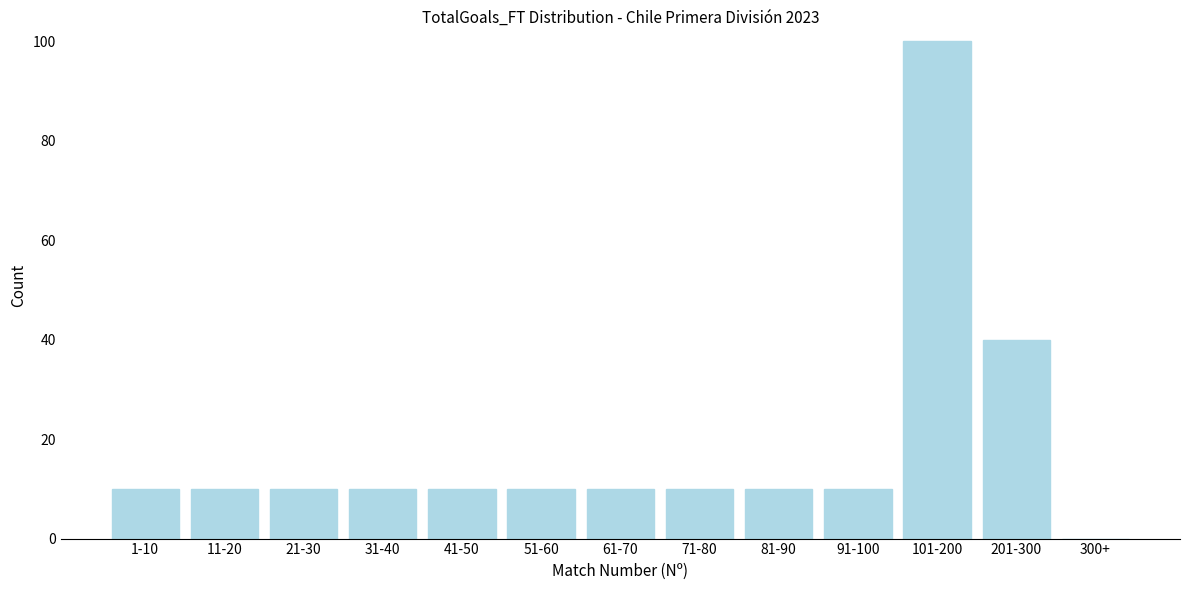

Reading right to left, extract all data points from this chart.

300+=0	201-300=40	101-200=100	91-100=10	81-90=10	71-80=10	61-70=10	51-60=10	41-50=10	31-40=10	21-30=10	11-20=10	1-10=10